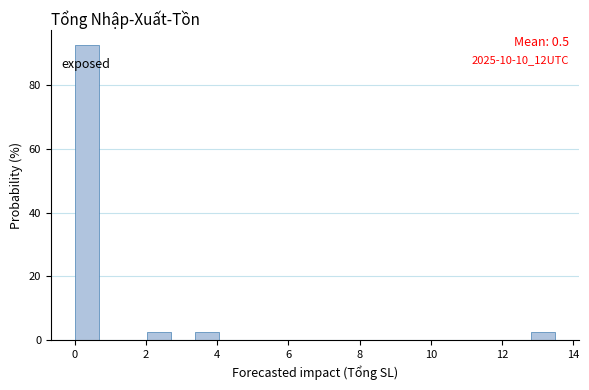

Read against the x-axis, roughly where is the centre of the tallest bar?

0.4